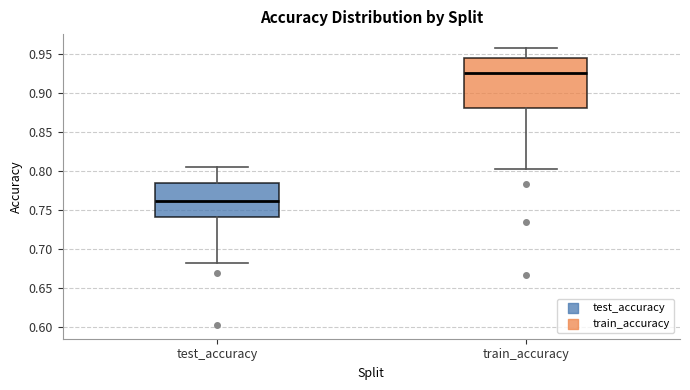

Reading left to right, transcribe this box plot: for each box, give where its median line is, the range the box spans, and where its two whiskers end, as read against the y-axis. The values are not printed on the chart, so give them approximately, as read against the axis.

test_accuracy: median 0.760, box 0.740 to 0.785, whiskers 0.680 to 0.805
train_accuracy: median 0.925, box 0.880 to 0.945, whiskers 0.800 to 0.955